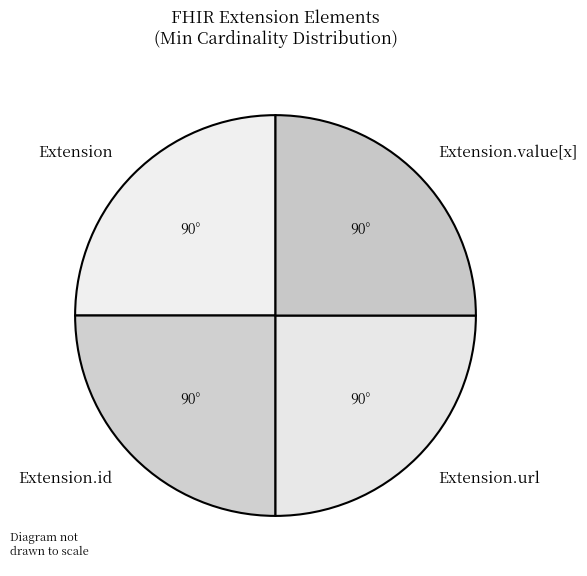

What is the ratio of the value at Extension.id to the value at Extension?

1.0